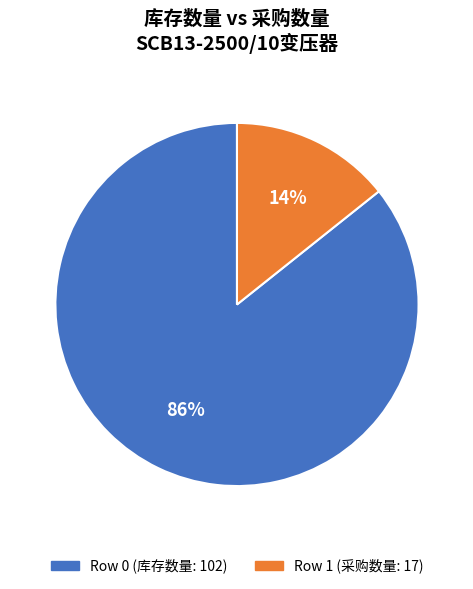

Is Row 1 (采购数量: 17) the majority of the pie?

No